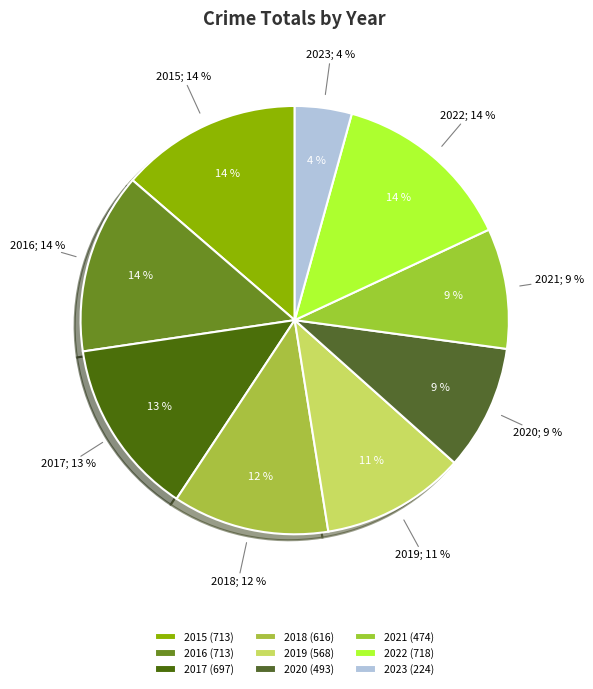

How many slices are in this pie chart?

9